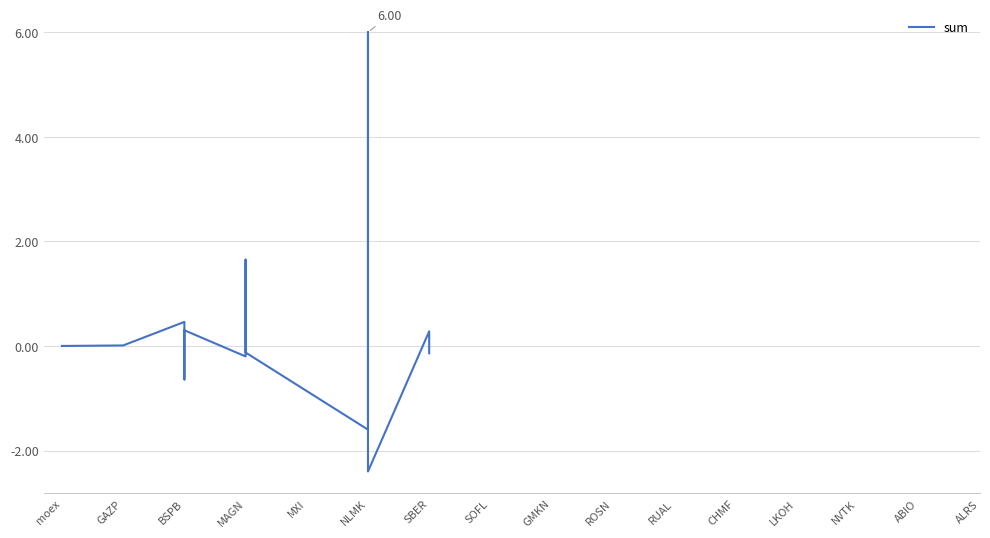

How many positive values are there?

7